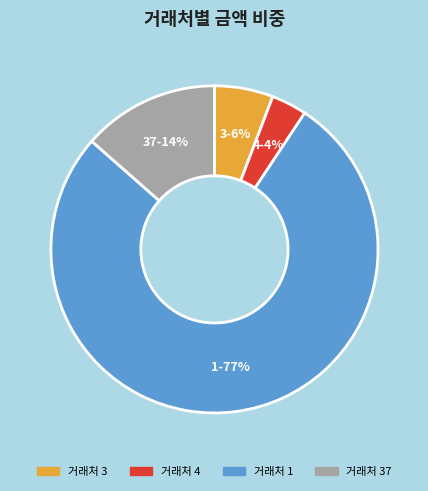

To the nearest percent, what is the average slice percentage?

25%